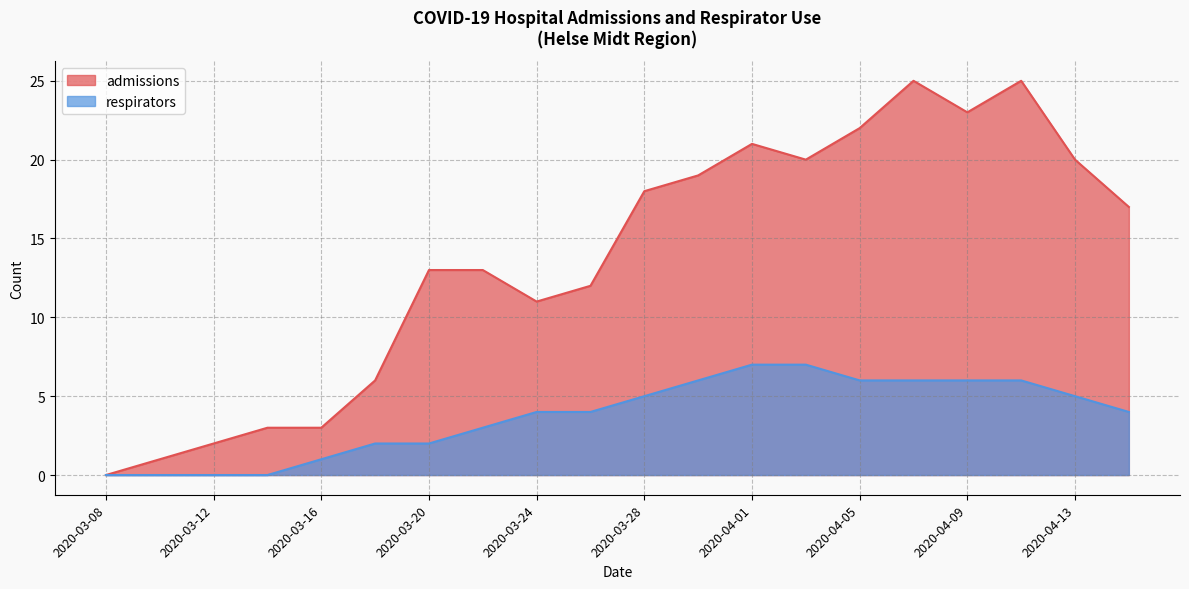

How many lines are shown in the chart?

2